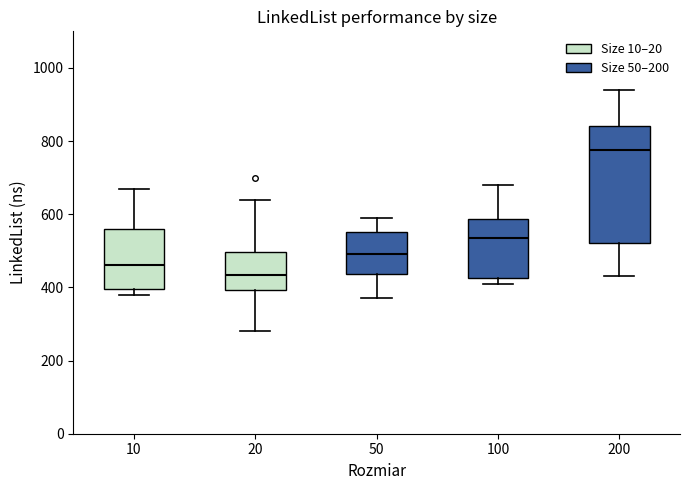

Which box is the tallest, from its lower edge to its upper edge?

200